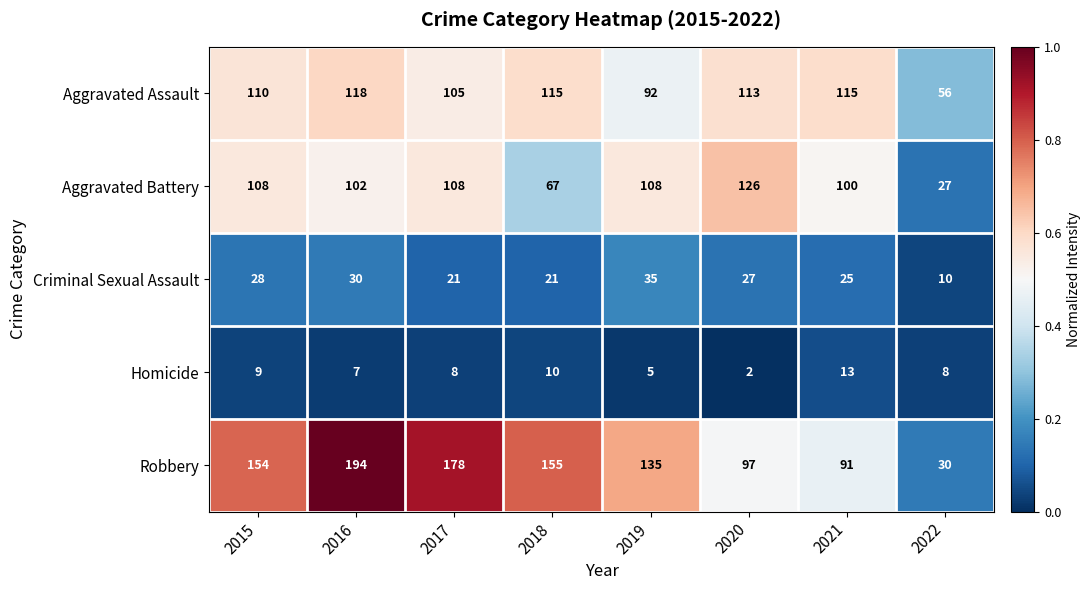

Between 2019 and 2020, which series saw the biggest shift?

Robbery